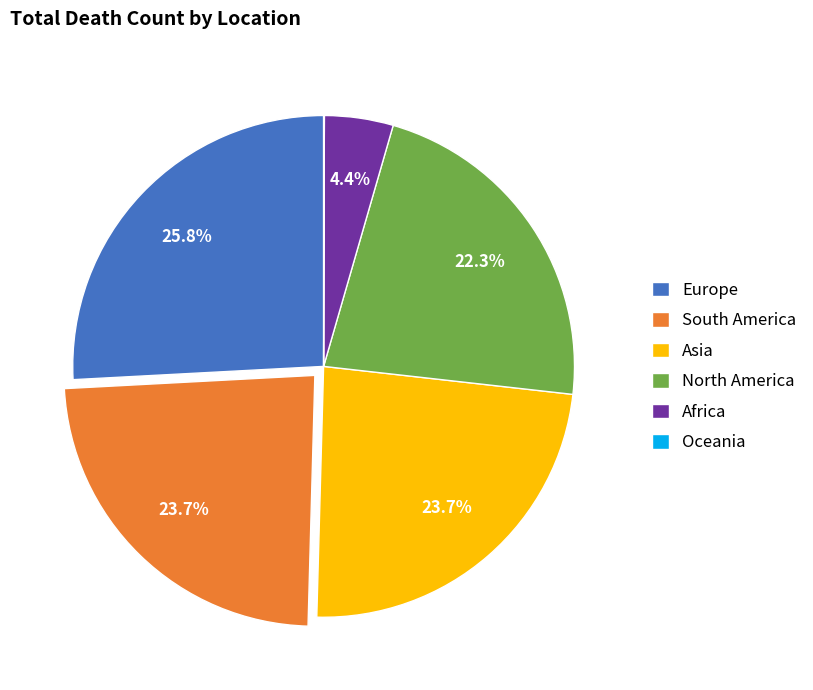

Which category has the biggest portion of the pie?

Europe